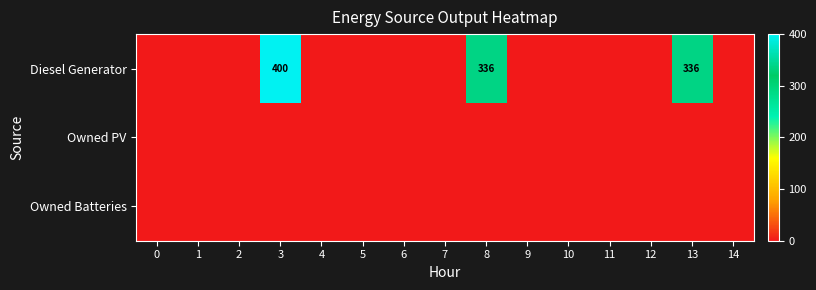

What is the total value across all series at 8?

336